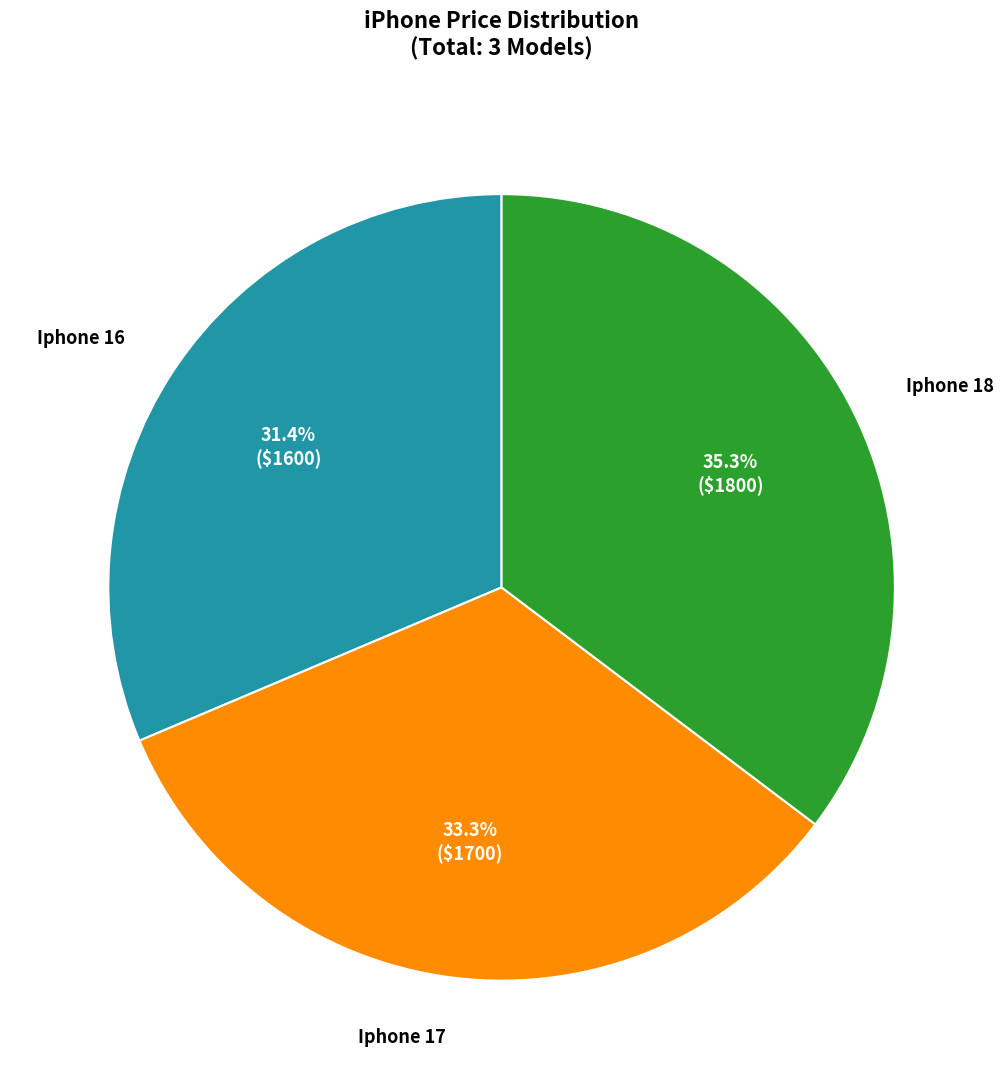

Is there a majority slice in this chart?

No